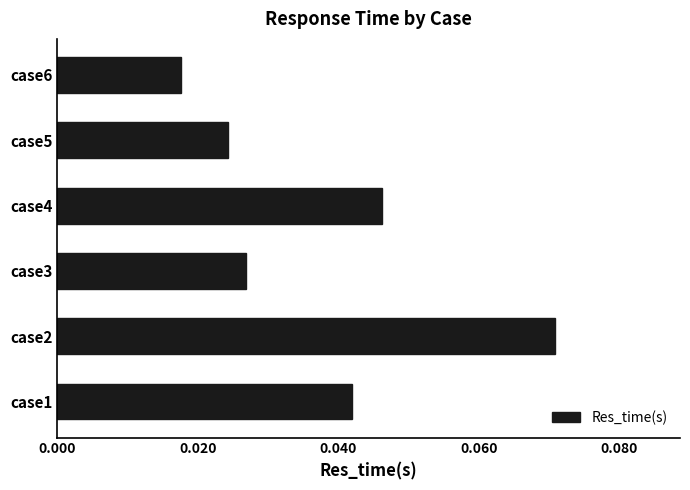

Rank the categories by value from highest to lowest.

case2, case4, case1, case3, case5, case6